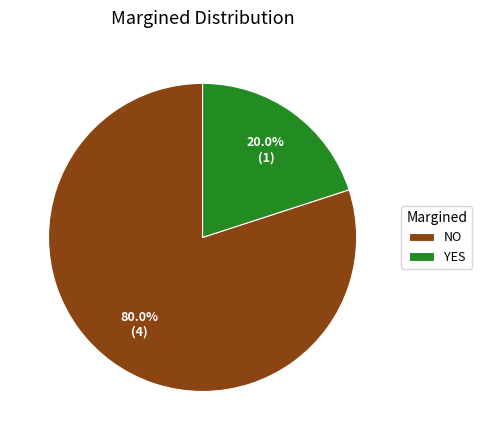

What portion of the pie excludes NO?

20.0%